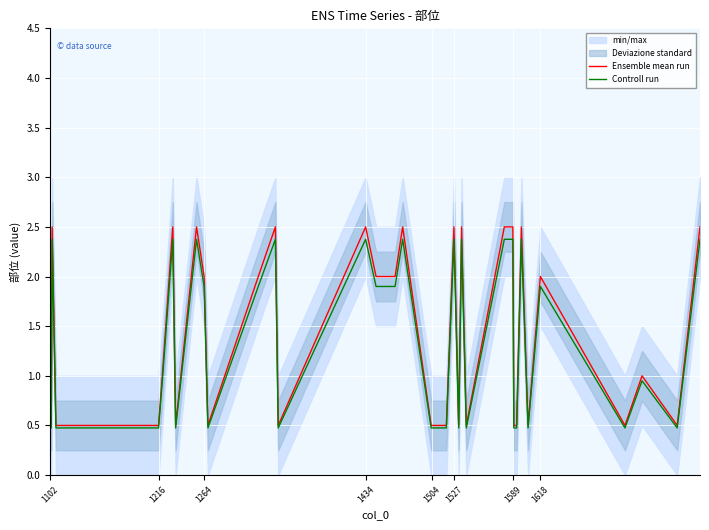

True or false: Controll run has a value of 1.9 at 1264.

True